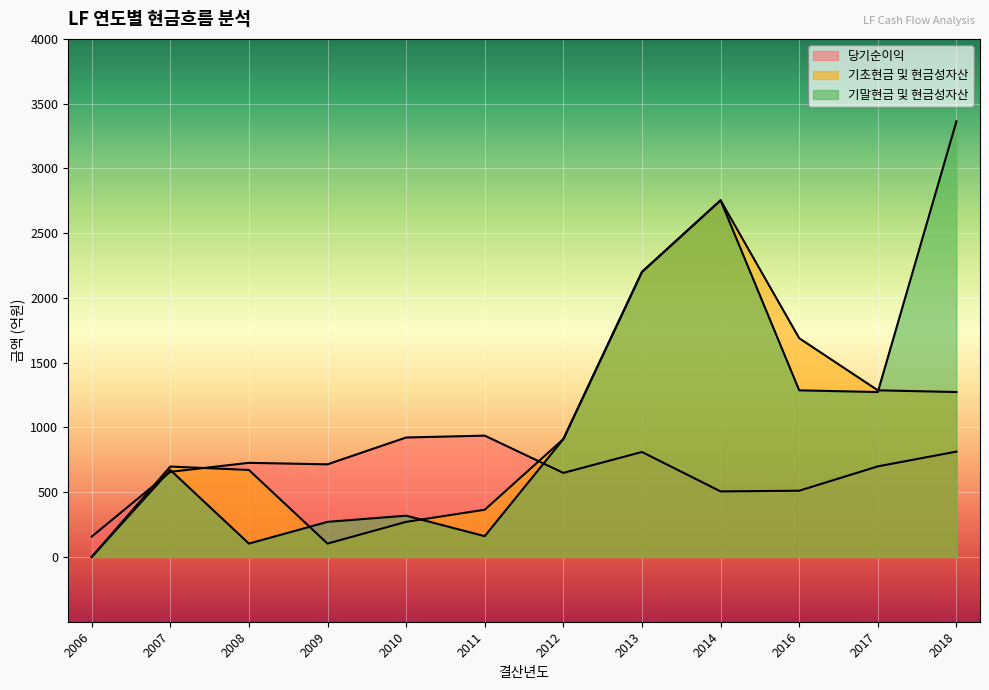

At 2010, list the series in order from largest to smallest.

당기순이익, 기말현금 및 현금성자산, 기초현금 및 현금성자산